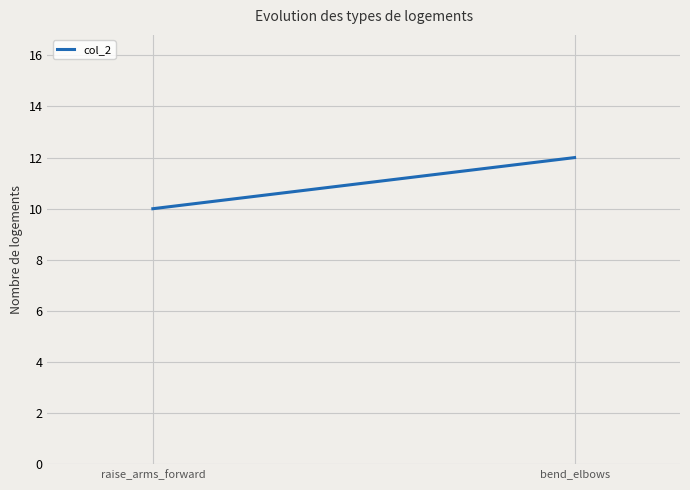

Read the value at bend_elbows.

12